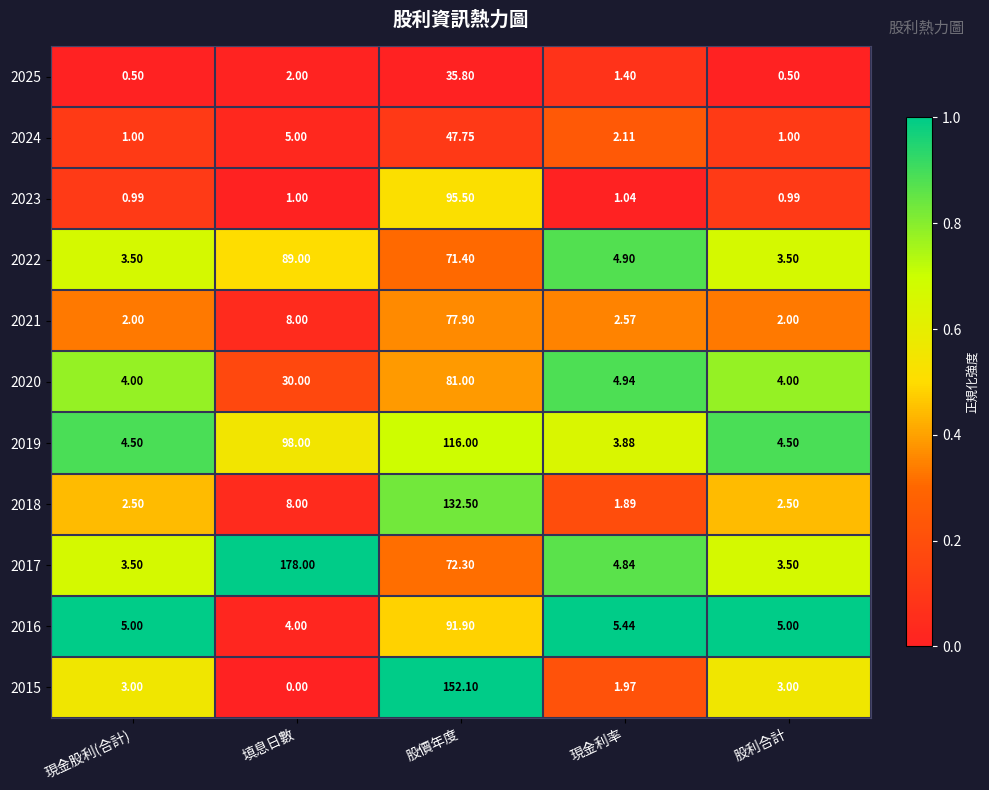

Which series has the largest range (max minus min)?

2017